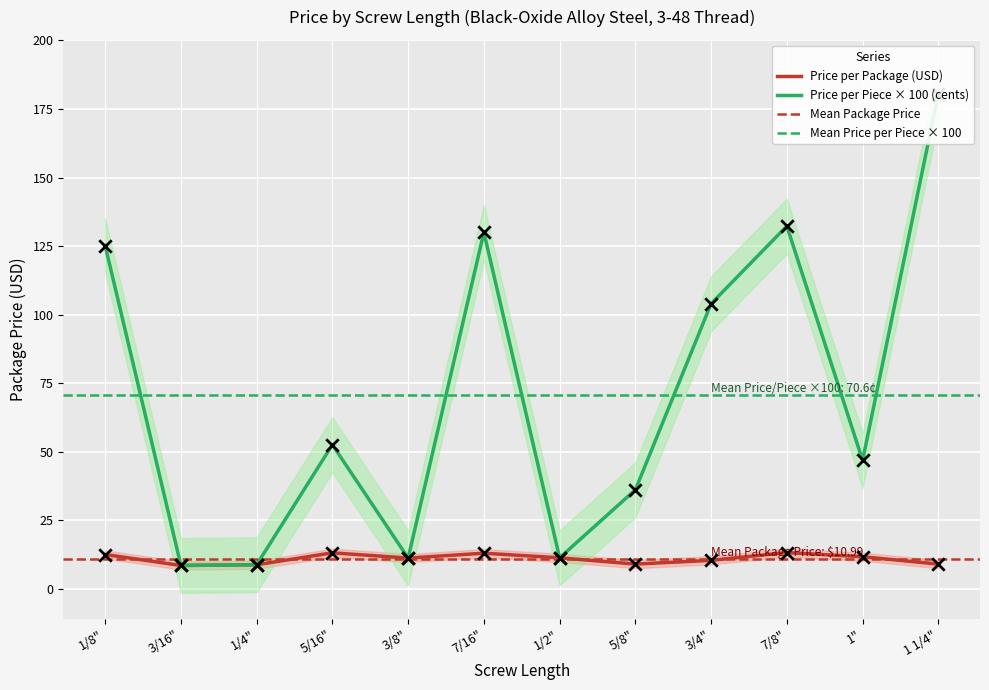

Which has a higher value, 1" or 1 1/4"?

1"